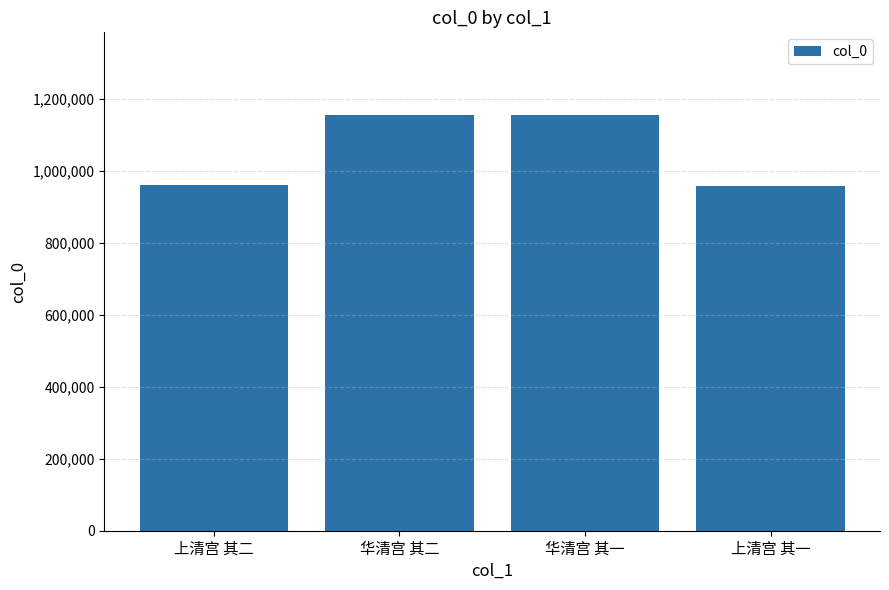

What is the minimum value shown in the chart?

958870